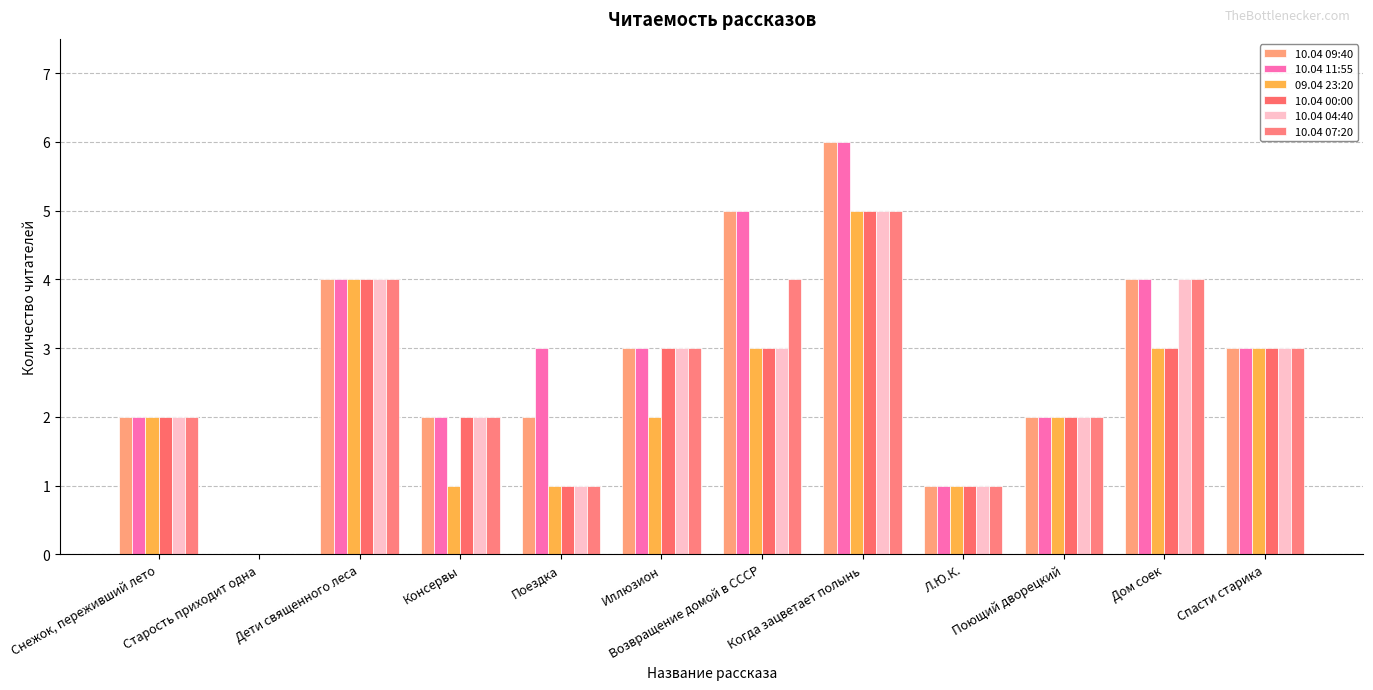

What is the sum of the 09.04 23:20 values at Поющий дворецкий and Снежок, переживший лето?

4